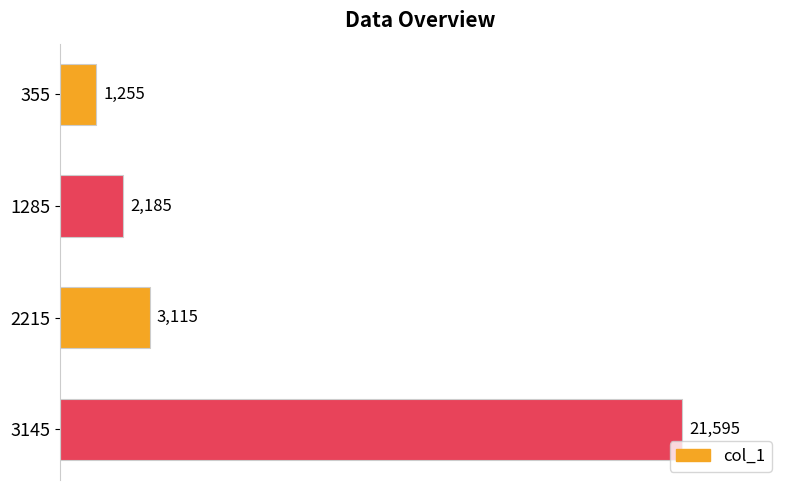

What is the change in value from 355 to 3145?

+20340